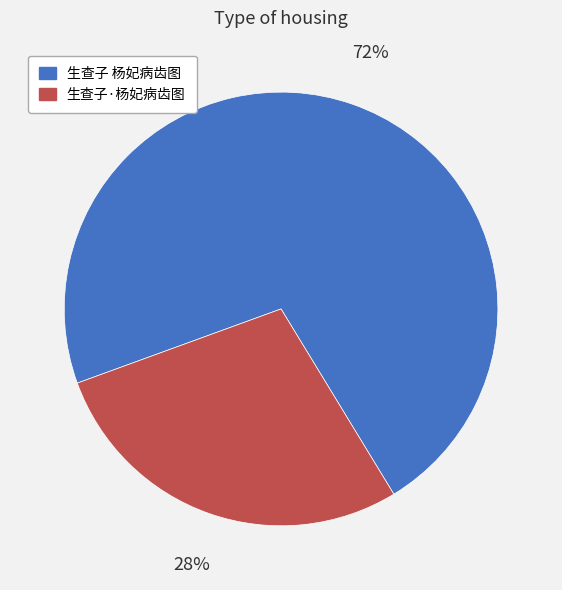

Approximately how many times larger is the value at 生查子 杨妃病齿图 compared to 生查子·杨妃病齿图?

2.6